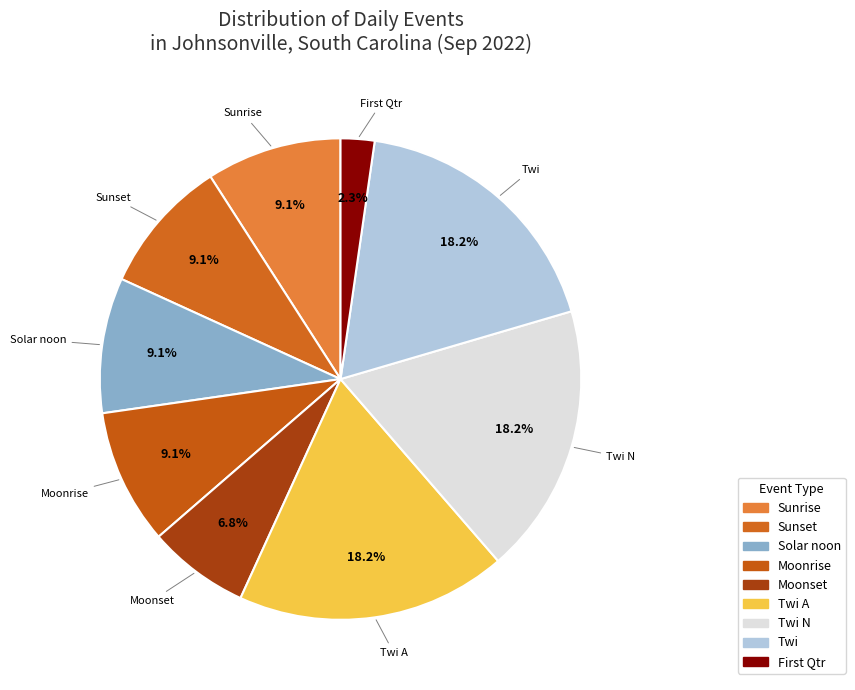

What is the ratio of the value at Sunset to the value at Solar noon?

1.0